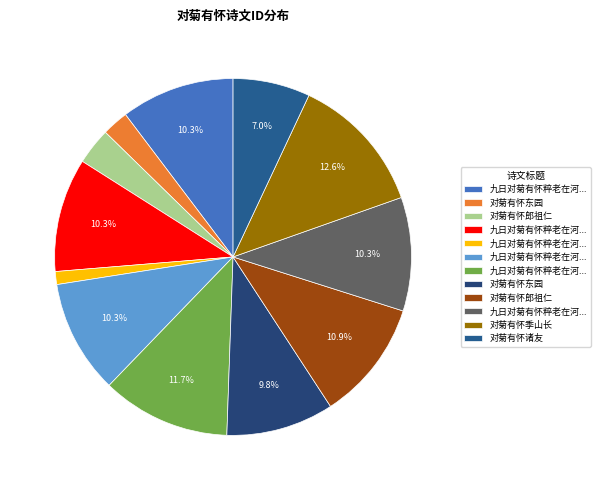

How many slices are in this pie chart?

12